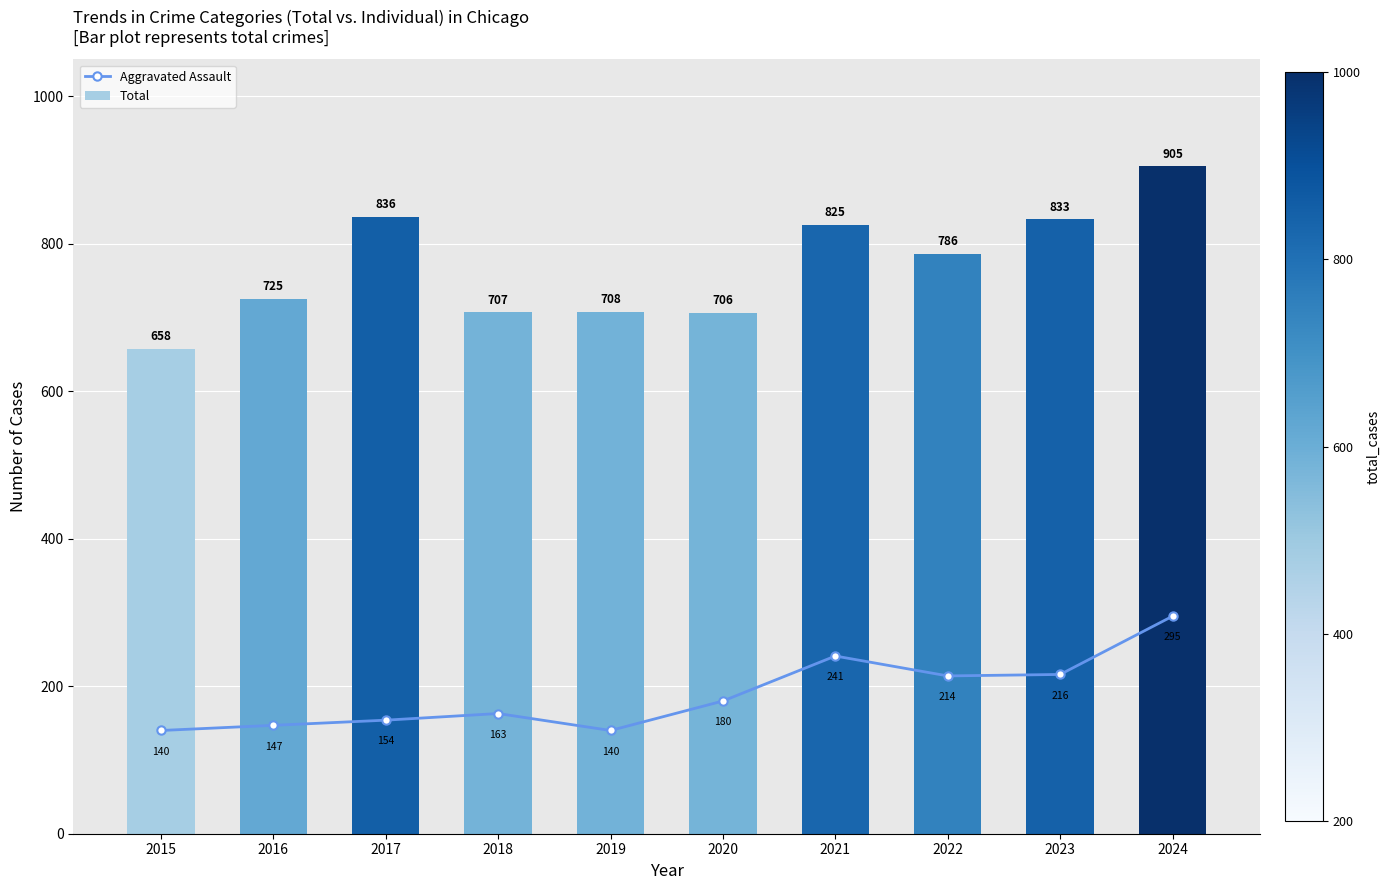

The value of Total at 2022 is 1325. True or false?

False